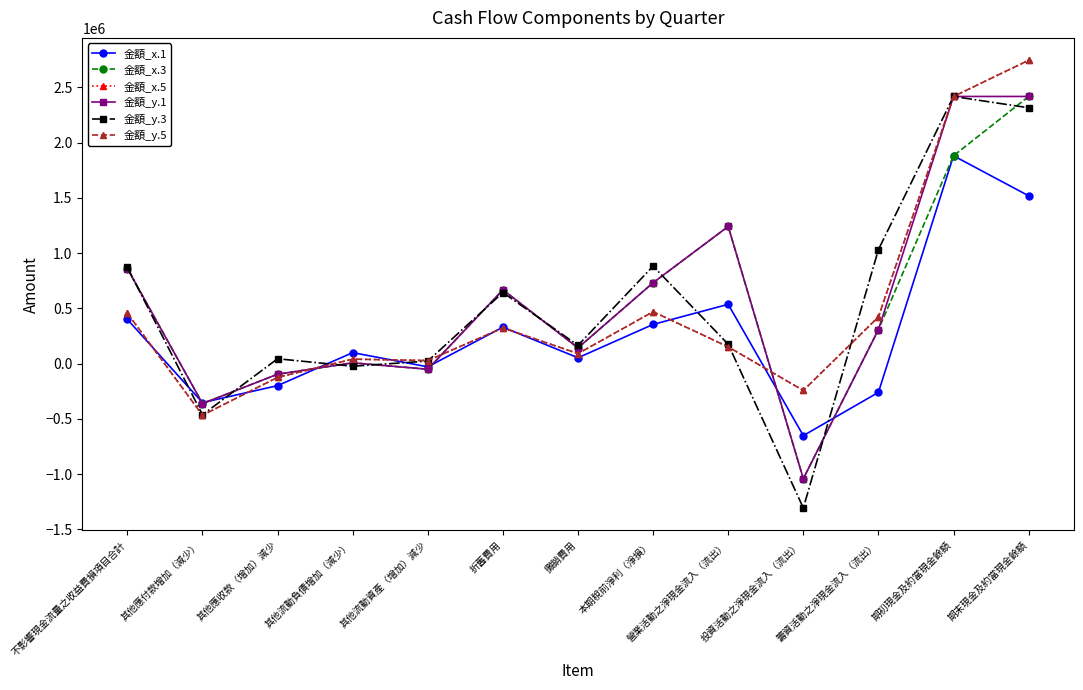

What is the sum of the 金額_x.5 values at 攤銷費用 and 不影響現金流量之收益費損項目合計?

548473